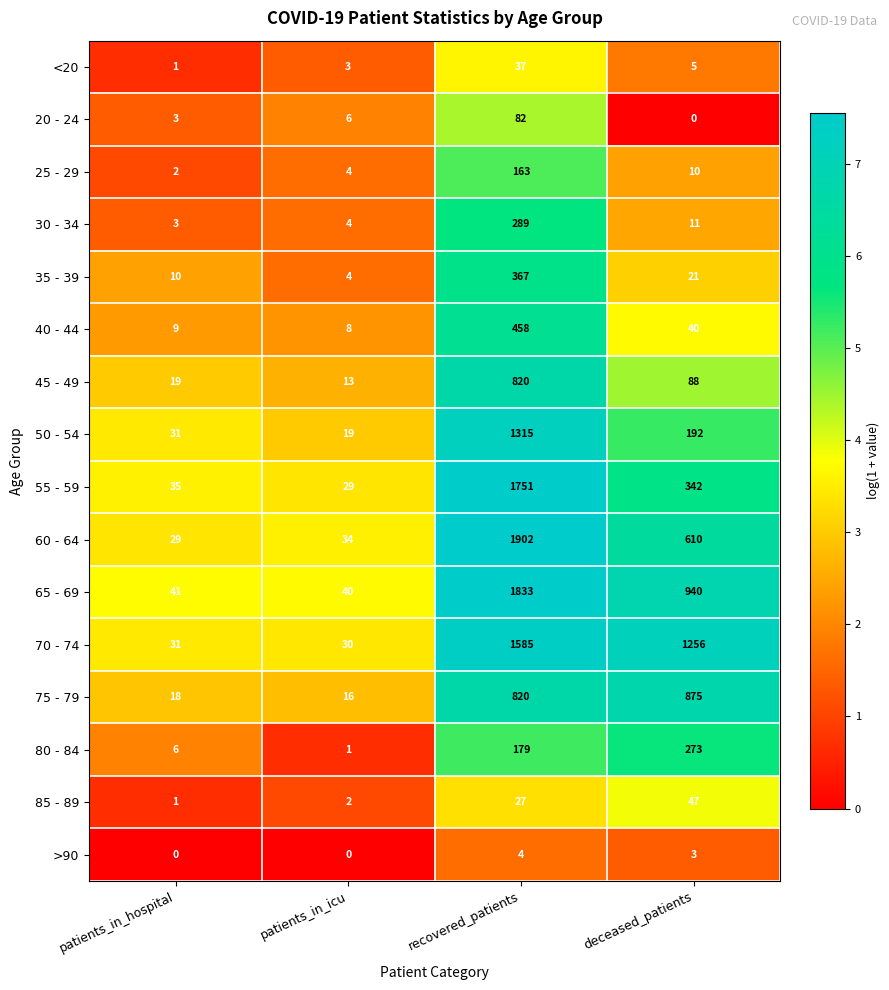

The 60 - 64 series shows 46 at patients_in_hospital. True or false?

False